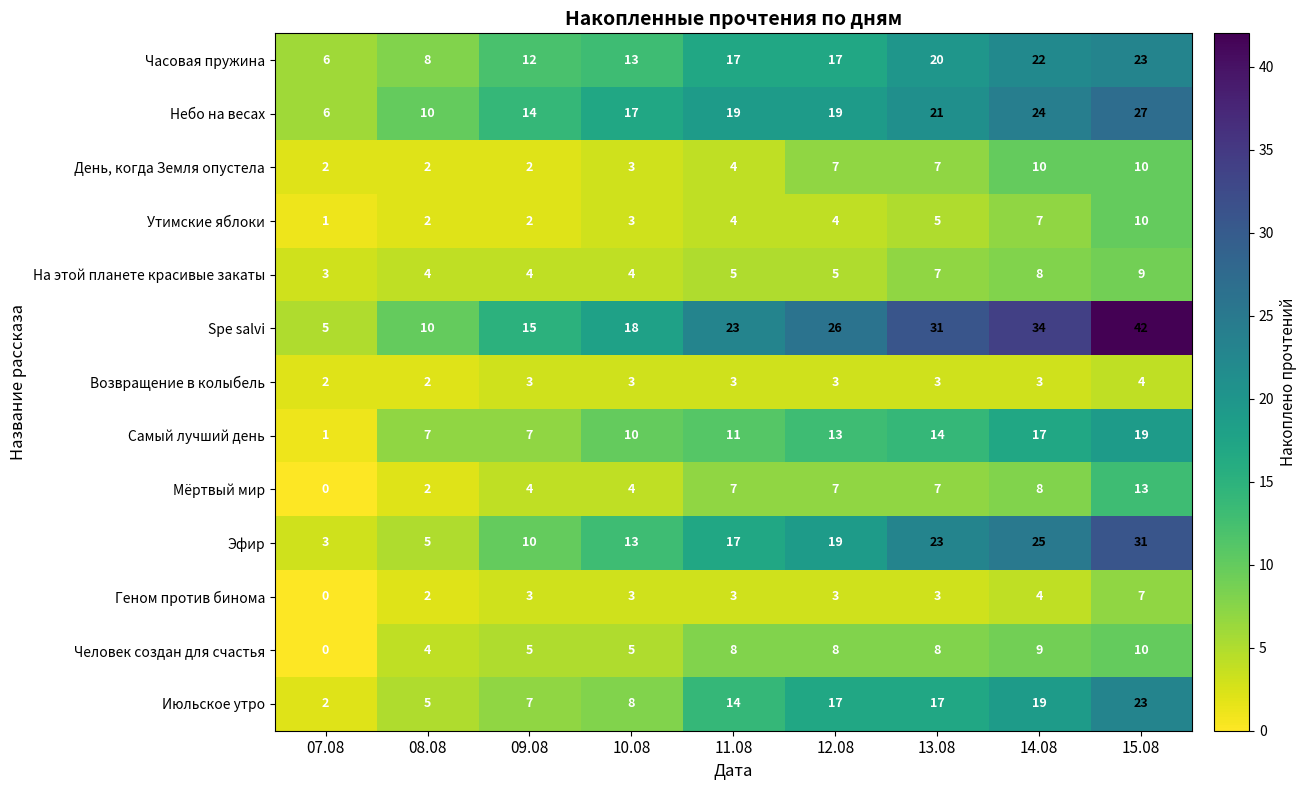

Which category has the lowest value across all series?

07.08